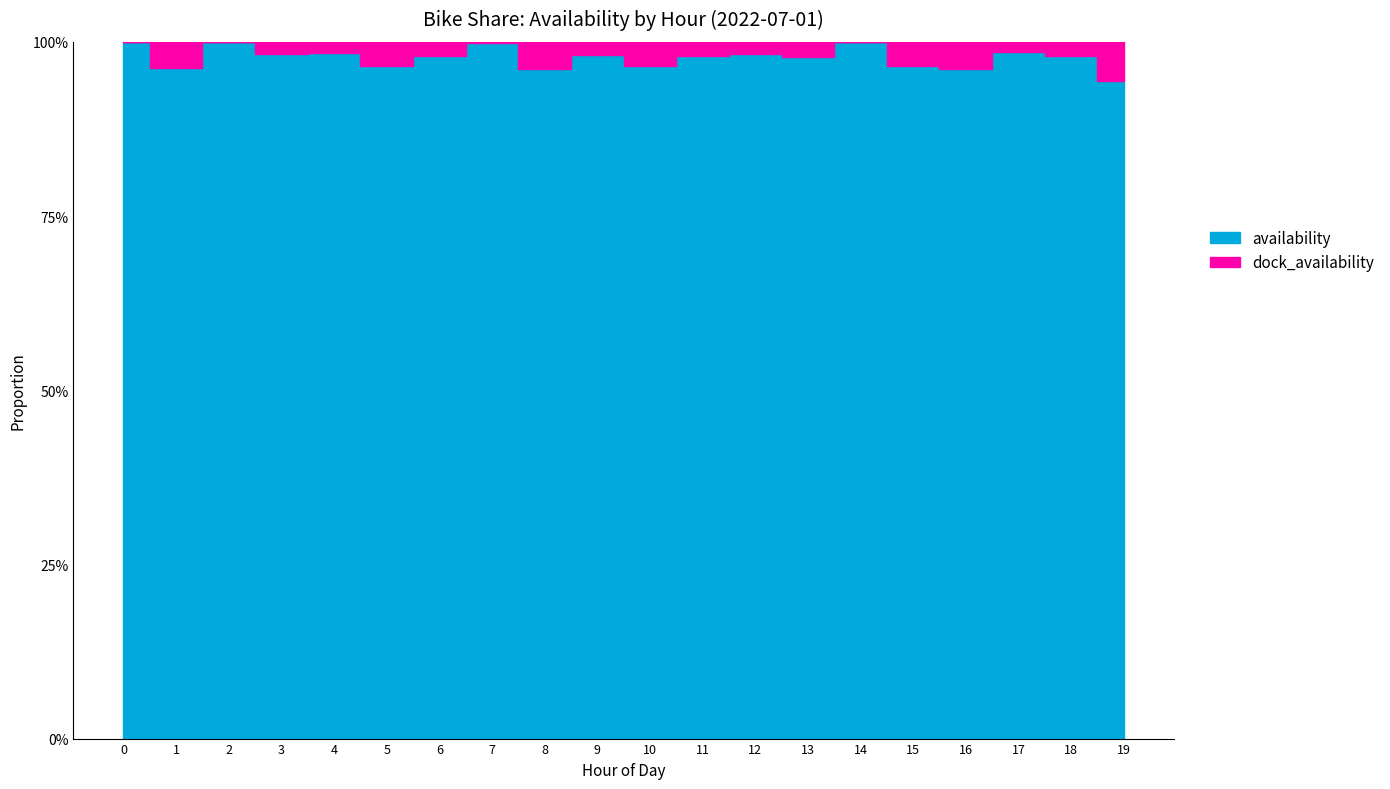

True or false: availability and dock_availability cross at least once.

False